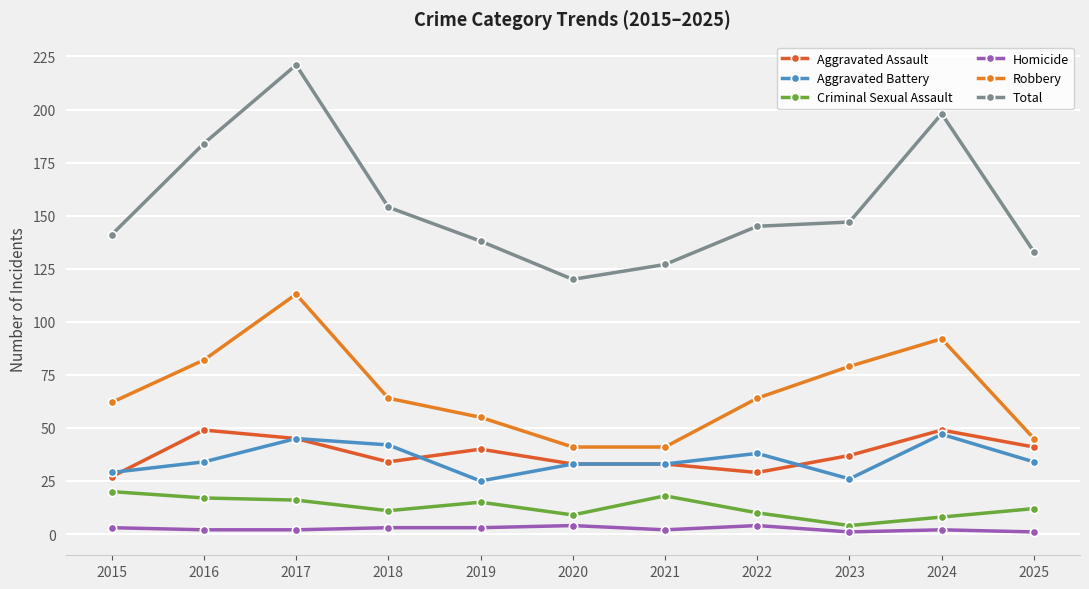

What is the lowest value of the Homicide series?

1